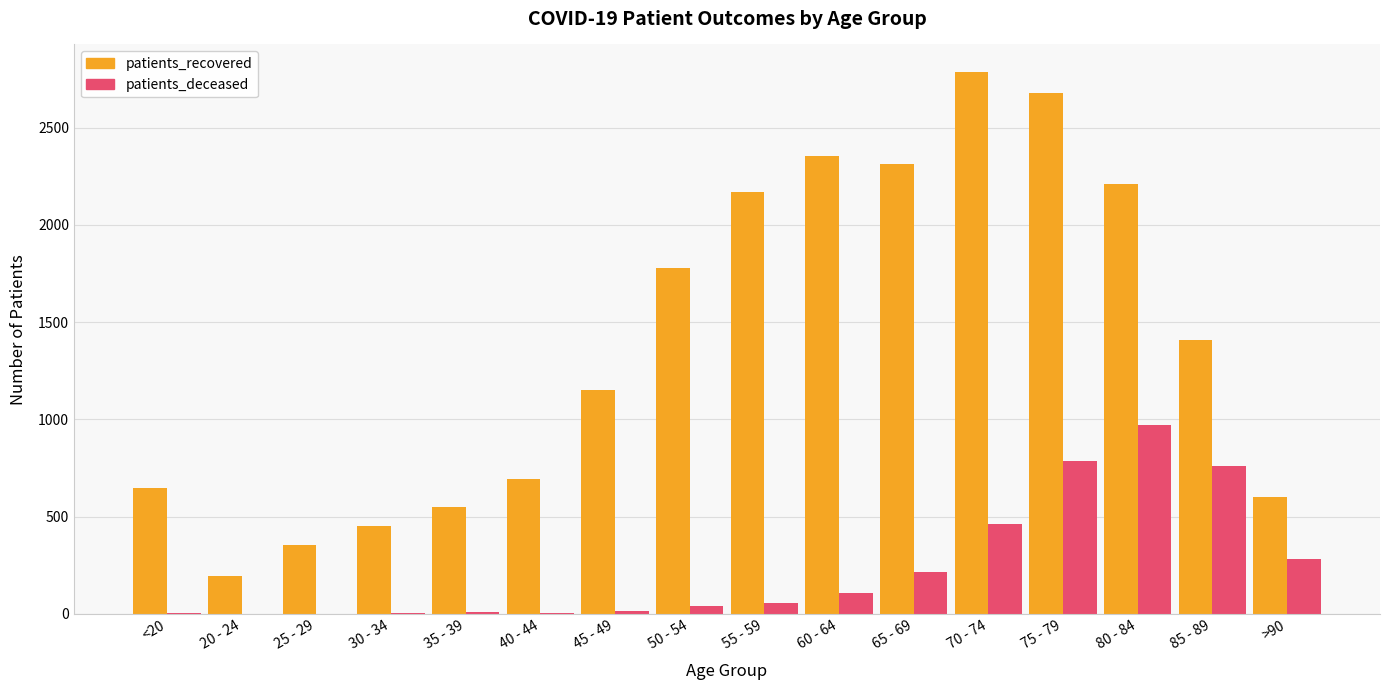

Are the bars grouped side by side (vs. stacked)?

Yes